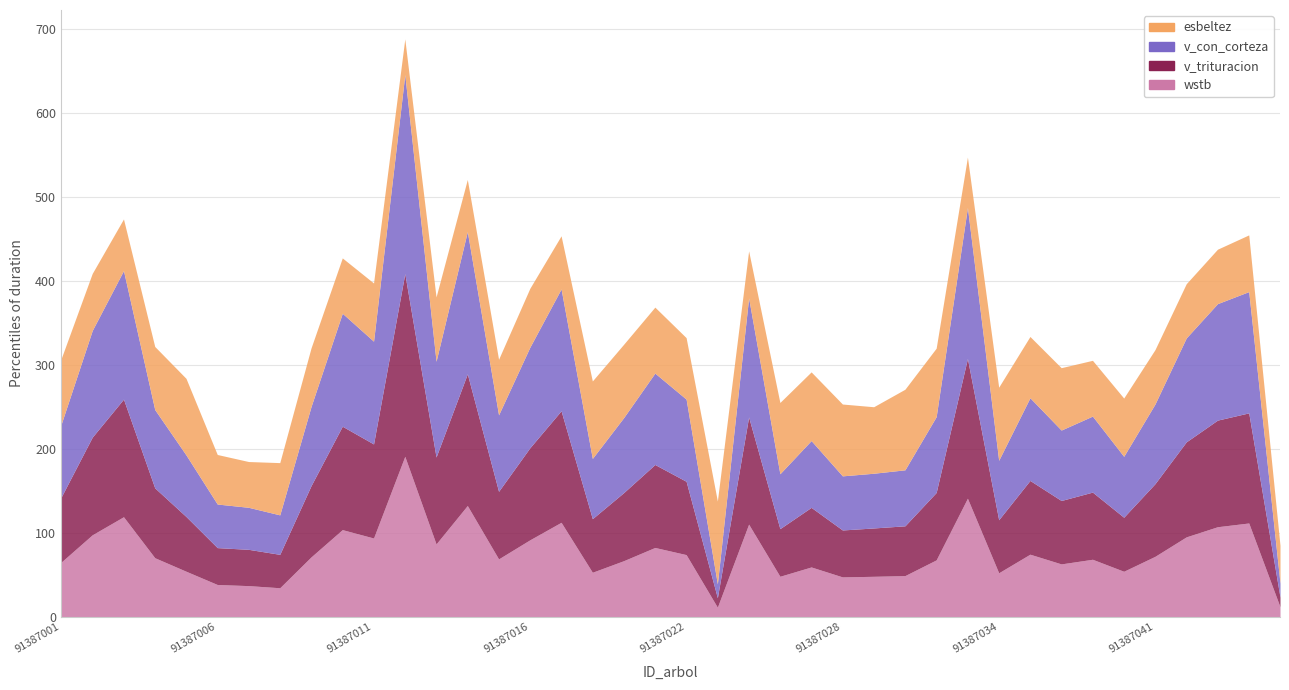

True or false: wstb has a value of 169.2 at 91387042.

False